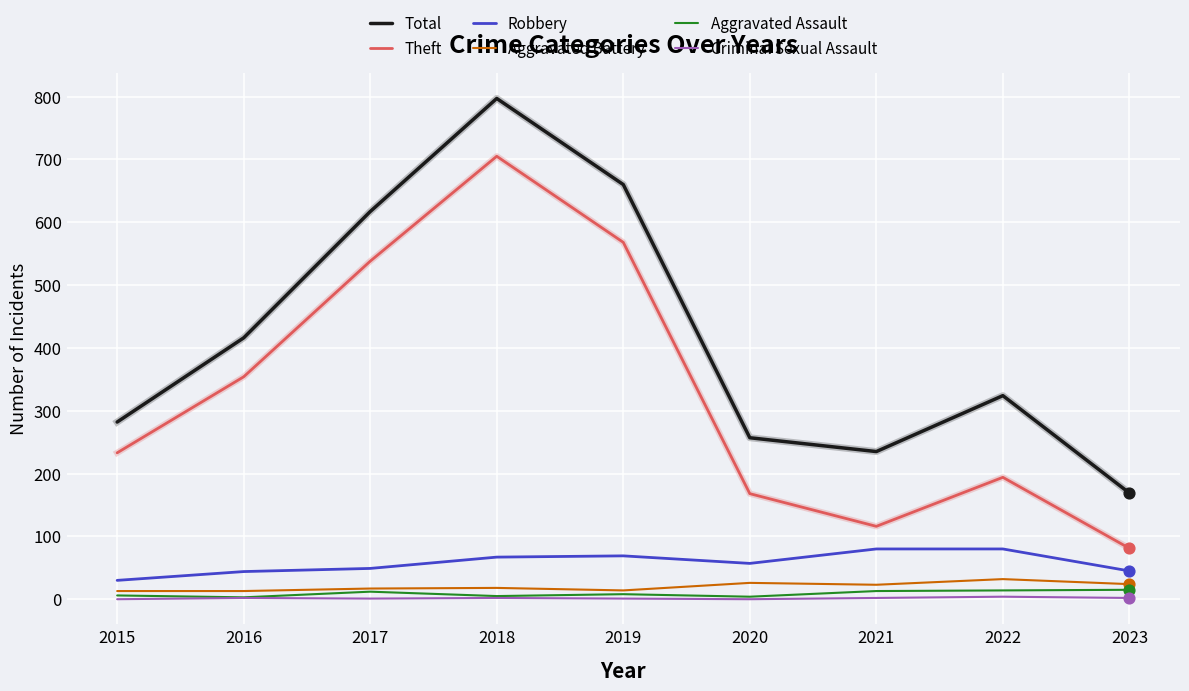

Is the value of Criminal Sexual Assault at 2021 greater than the value of Robbery at 2019?

No